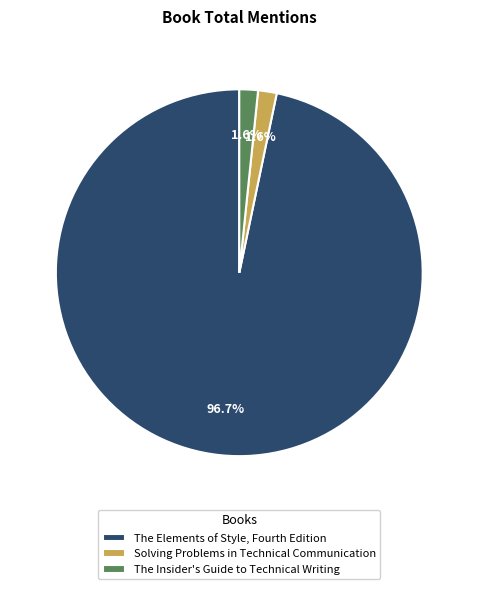

Which category has the biggest portion of the pie?

The Elements of Style, Fourth Edition